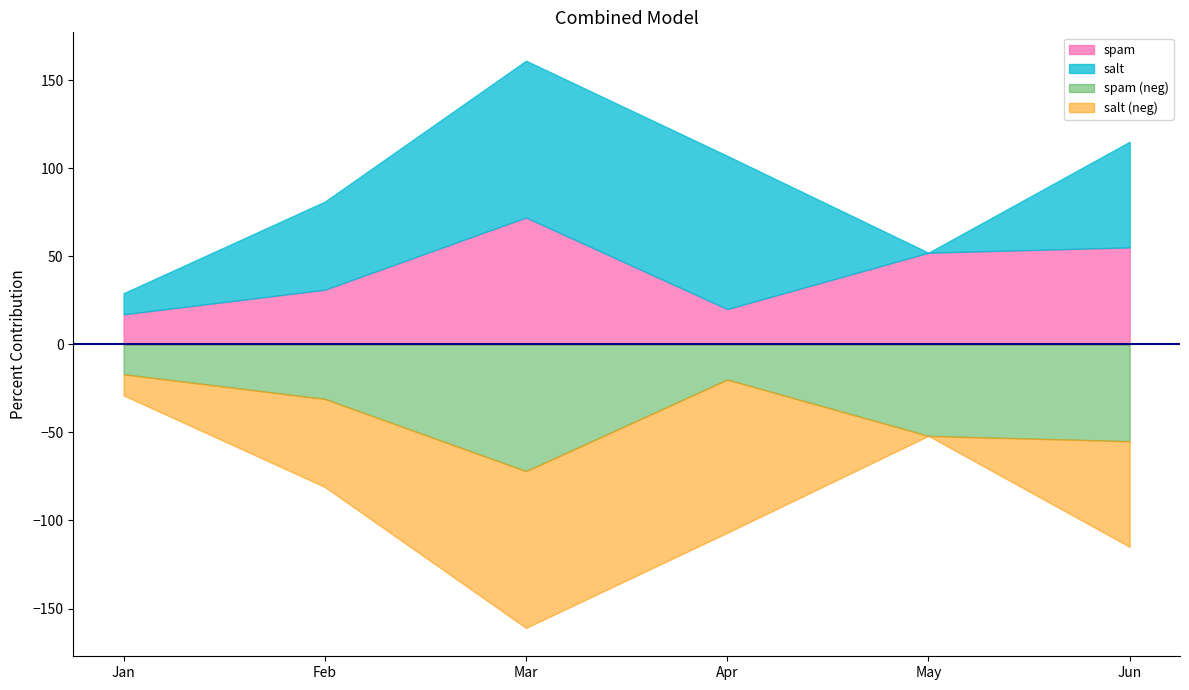

Reading left to right, extract all data points from this chart.

spam: Jan=17	Feb=31	Mar=72	Apr=20	May=52	Jun=55
salt: Jan=12	Feb=50	Mar=89	Apr=87	May=0	Jun=60